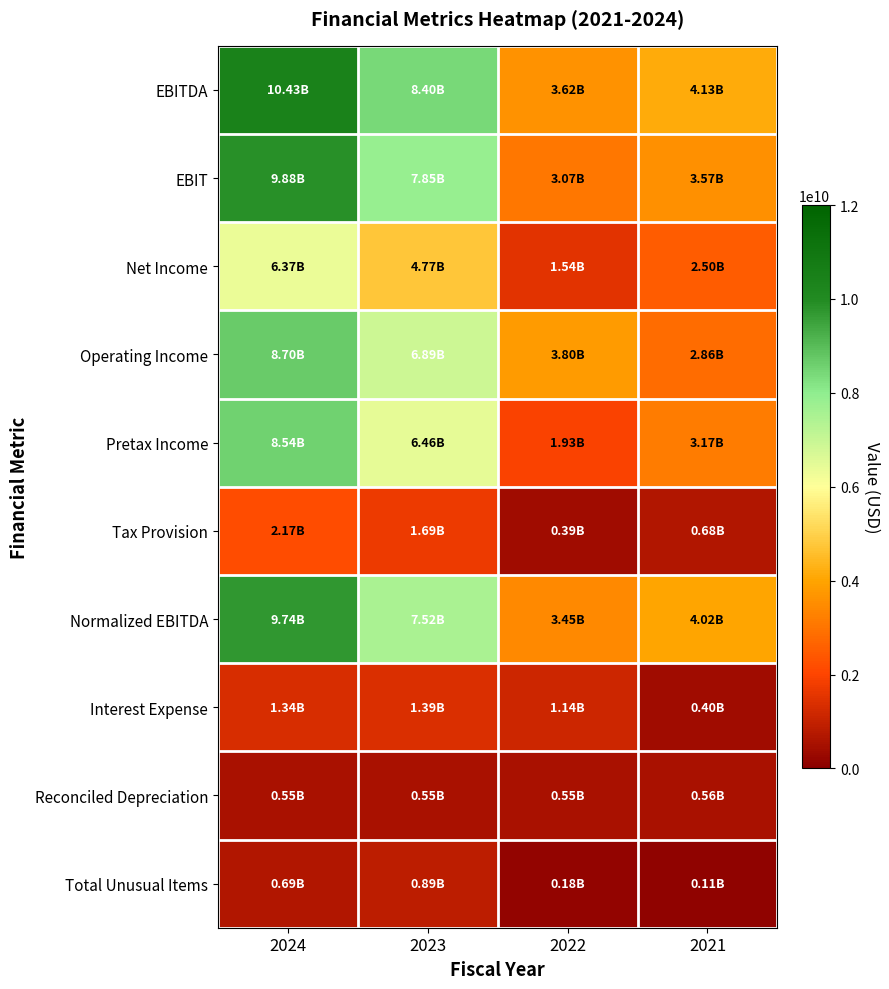

Reading right to left, list all the values displayed in this chart.

EBITDA: 2021=4133000000	2022=3625000000	2023=8402000000	2024=10433000000
EBIT: 2021=3574000000	2022=3072000000	2023=7848000000	2024=9879000000
Net Income: 2021=2497000000	2022=1537000000	2023=4766000000	2024=6367000000
Operating Income: 2021=2856000000	2022=3797000000	2023=6895000000	2024=8699000000
Pretax Income: 2021=3174000000	2022=1930000000	2023=6459000000	2024=8538000000
Tax Provision: 2021=677000000	2022=393000000	2023=1693000000	2024=2171000000
Normalized EBITDA: 2021=4021000000	2022=3449000000	2023=7517000000	2024=9739000000
Interest Expense: 2021=400000000	2022=1142000000	2023=1389000000	2024=1341000000
Reconciled Depreciation: 2021=559000000	2022=553000000	2023=554000000	2024=554000000
Total Unusual Items: 2021=112000000	2022=176000000	2023=885000000	2024=694000000